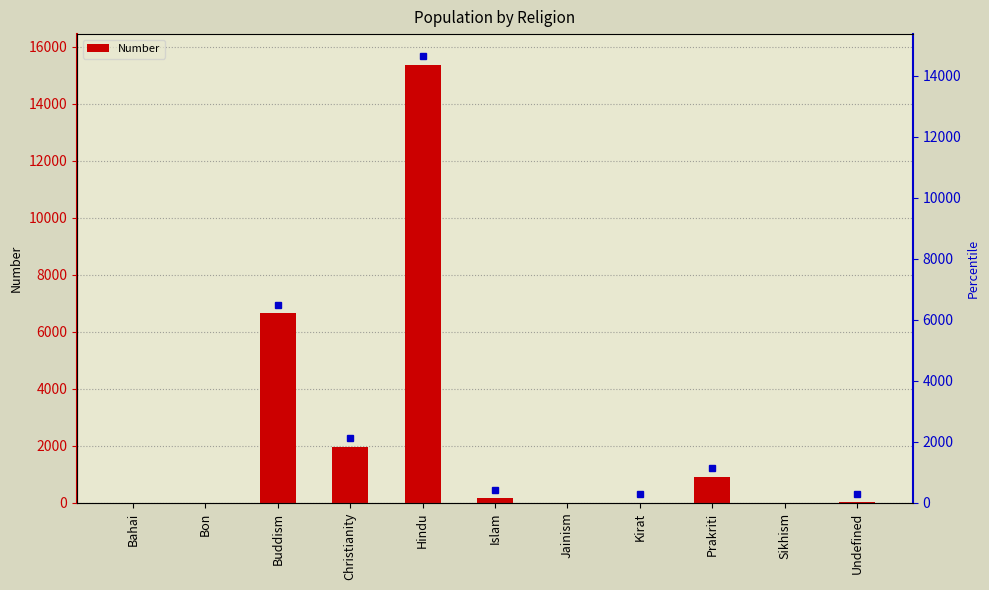

Rank the categories by value from highest to lowest.

Hindu, Buddism, Christianity, Prakriti, Islam, Undefined, Kirat, Bahai, Bon, Jainism, Sikhism